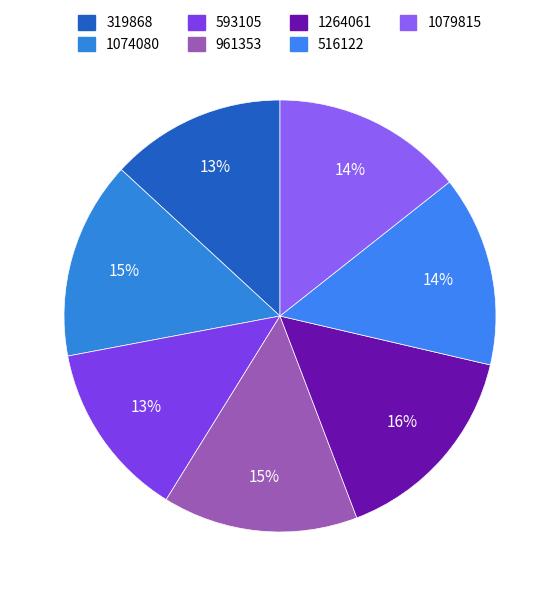

Does 1079815 represent more than half of the total?

No